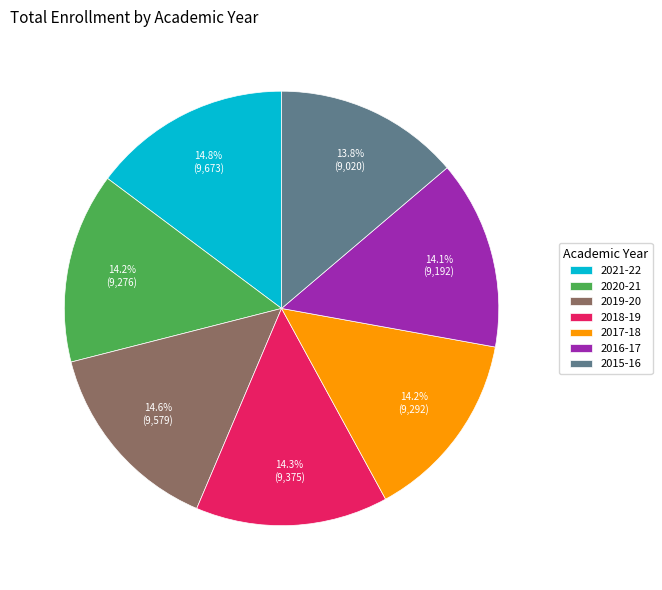

The 2019-20 slice represents 15% of the pie. True or false?

True